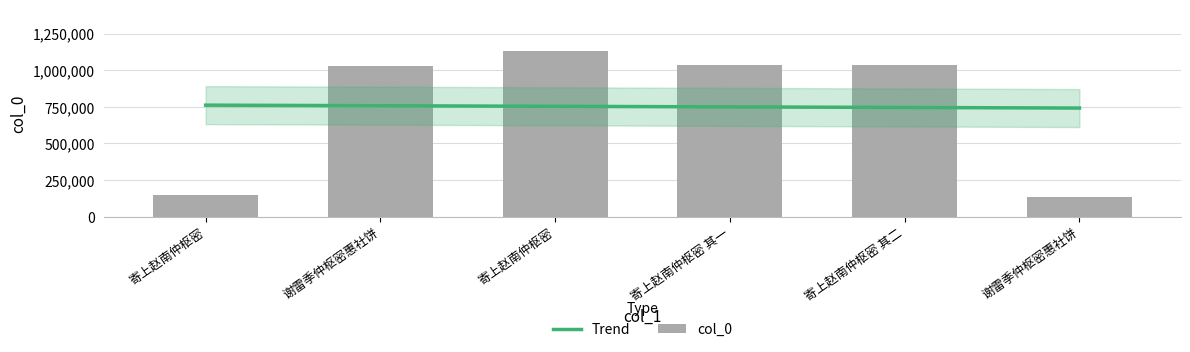

Between 谢雷季仲枢密惠社饼 and 寄上赵南仲枢密 其一, which is larger?

寄上赵南仲枢密 其一